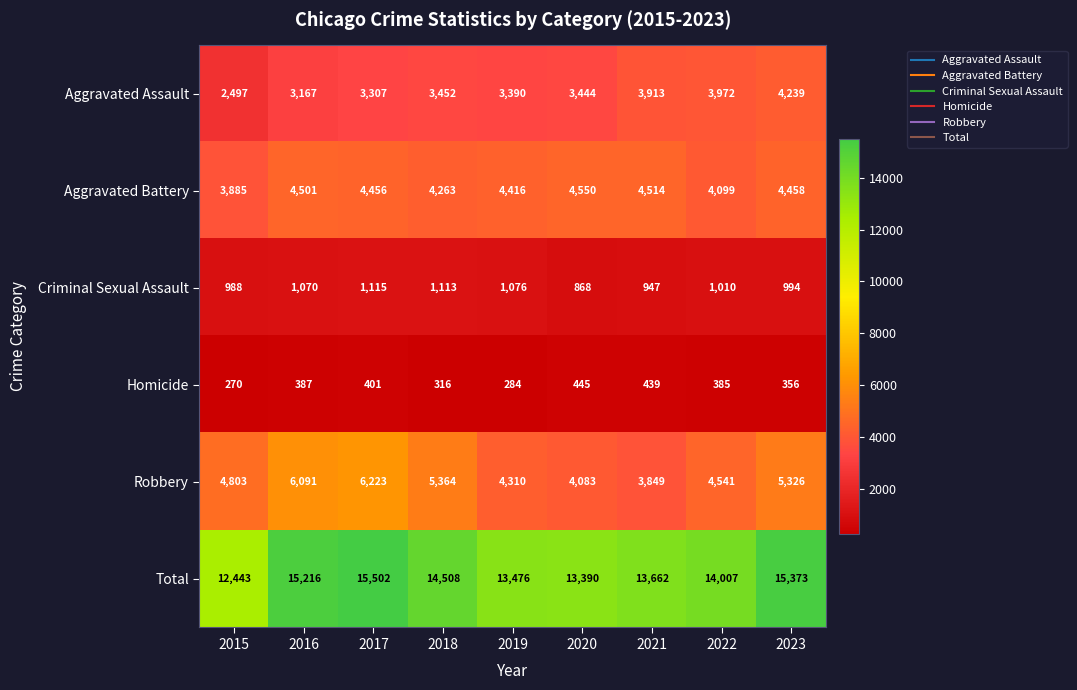

How many distinct data groups are displayed?

6